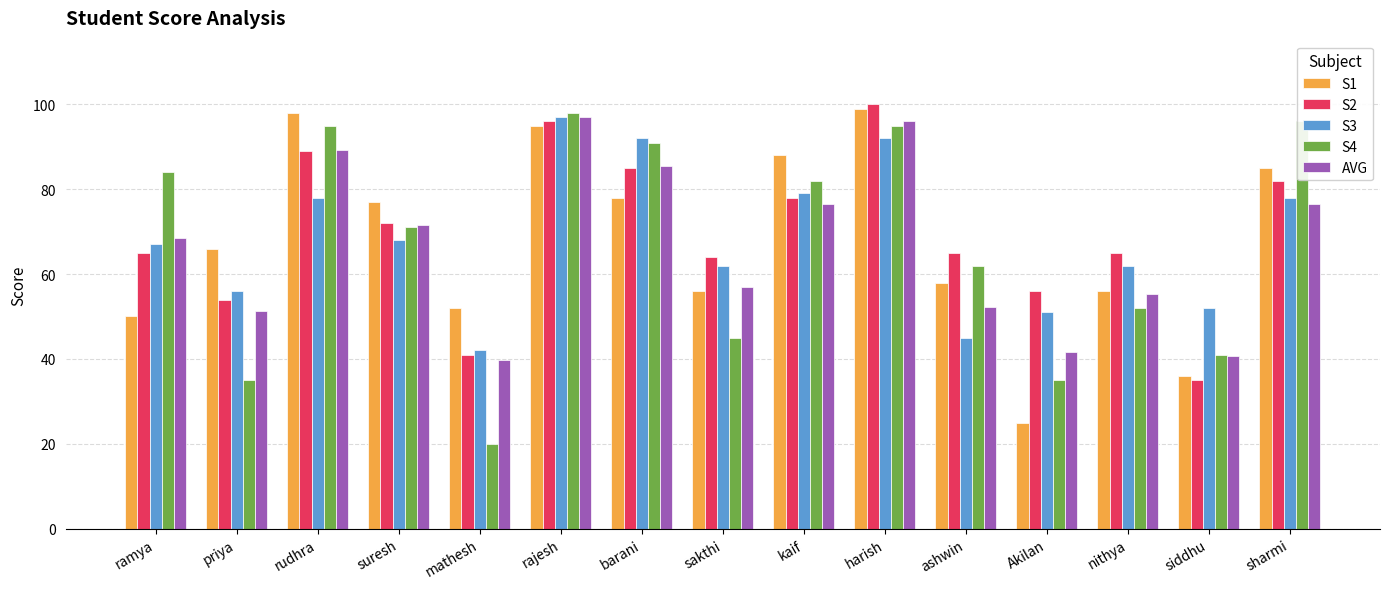

What are all the series names shown in the legend?

S1, S2, S3, S4, AVG